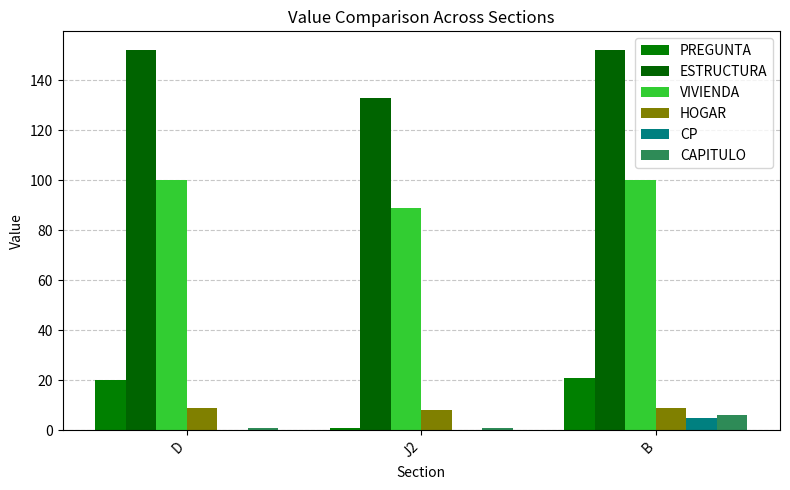

List the series in order of their peak value, highest first.

ESTRUCTURA, VIVIENDA, PREGUNTA, HOGAR, CAPITULO, CP